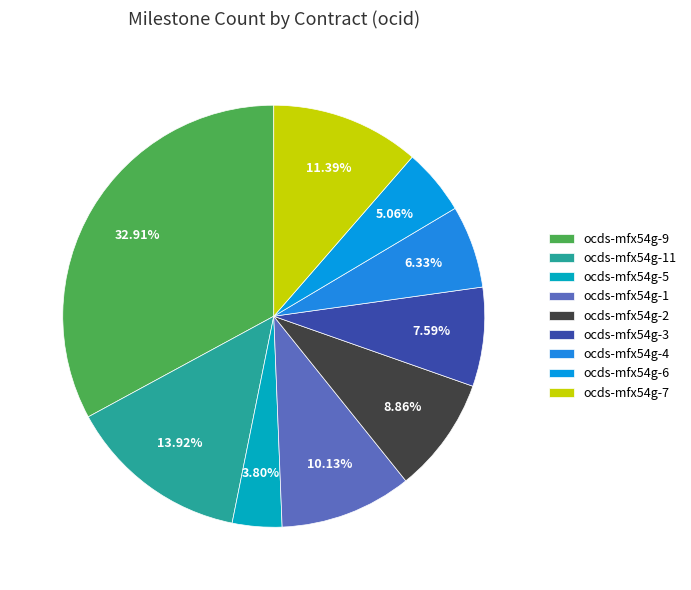

To the nearest percent, what is the difference between the largest and smallest slice percentages?

29%